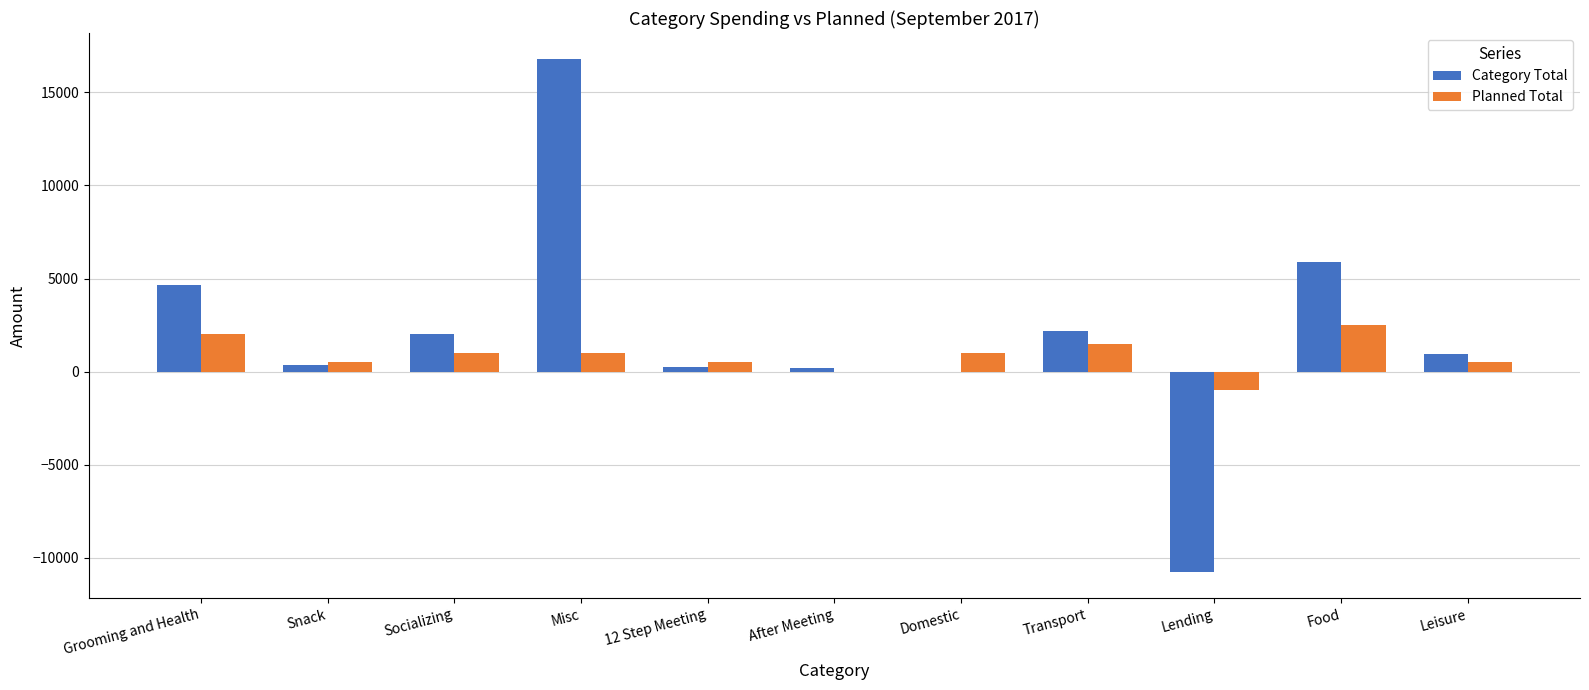

Which series changed the most between Socializing and Transport?

Planned Total